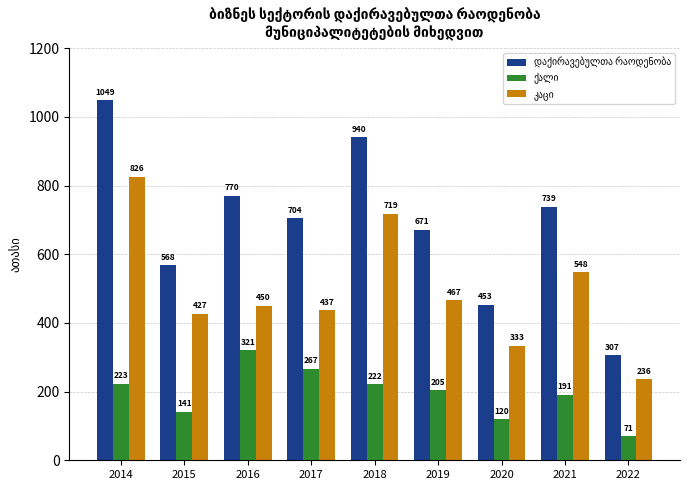

At how many categories does at least one series exceed 330?

8